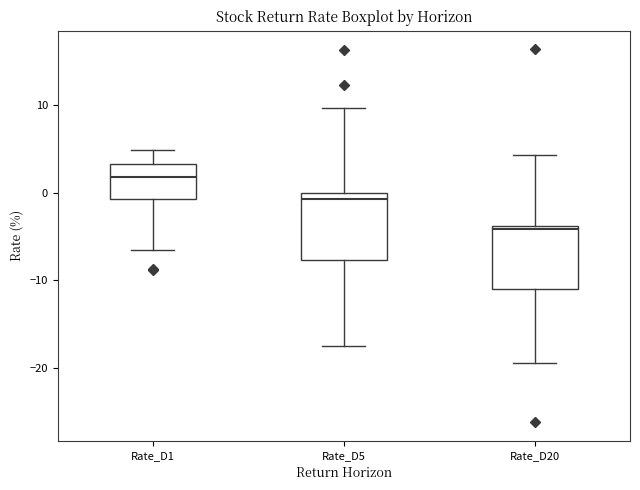

Which box's median line is the highest?

Rate_D1